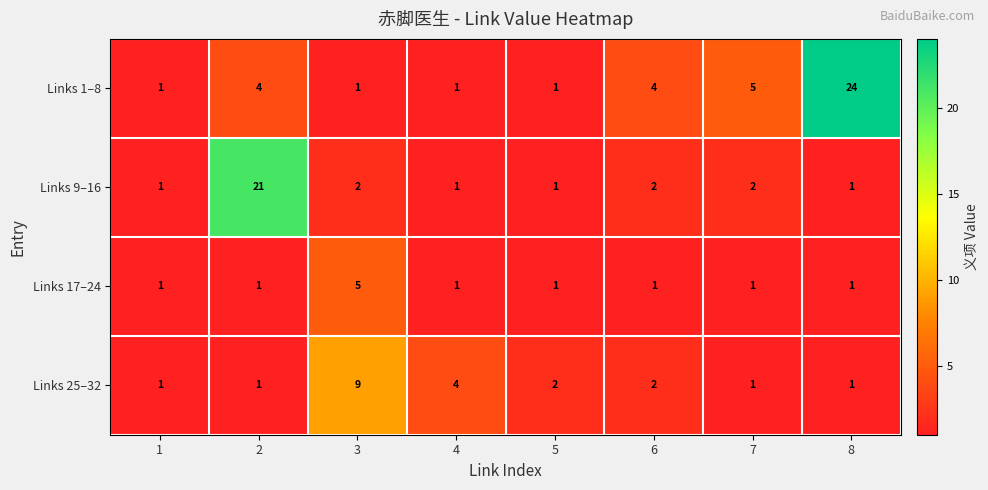

Rank the series by their average value, from highest to lowest.

Links 1–8, Links 9–16, Links 25–32, Links 17–24